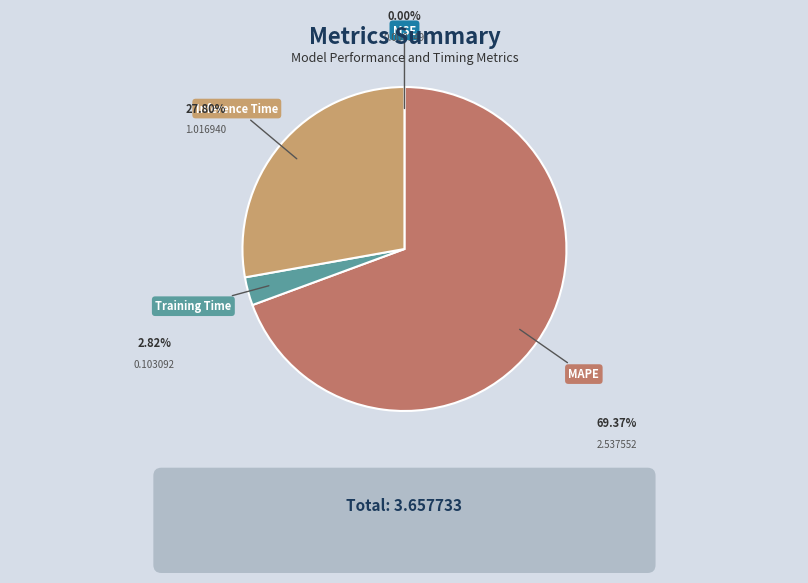

Is there any slice that represents more than half of the pie?

Yes